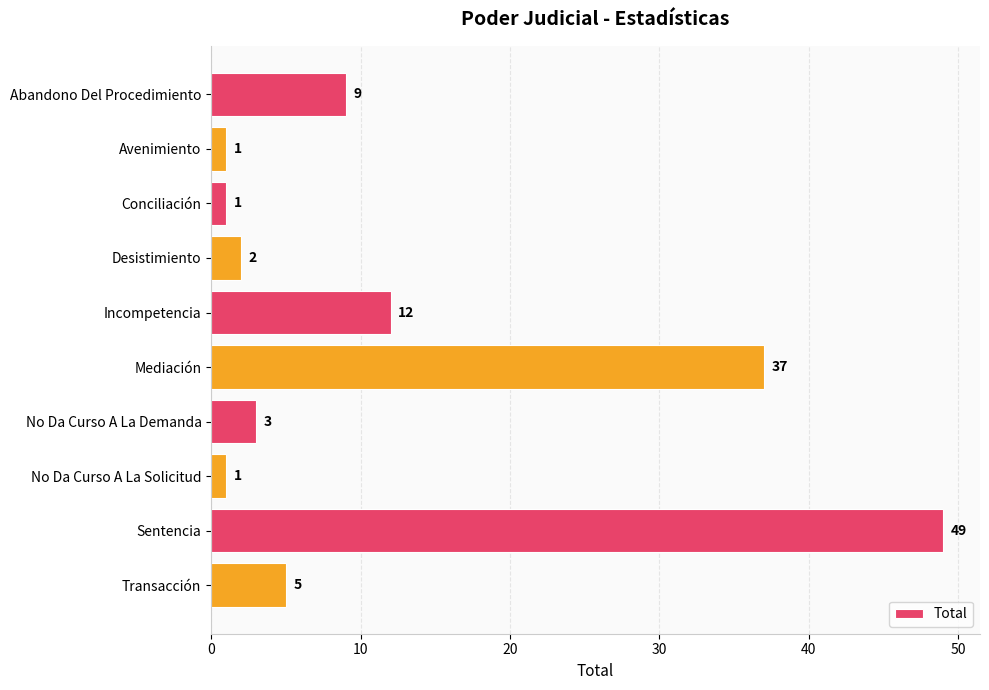

What is the smallest value displayed?

1